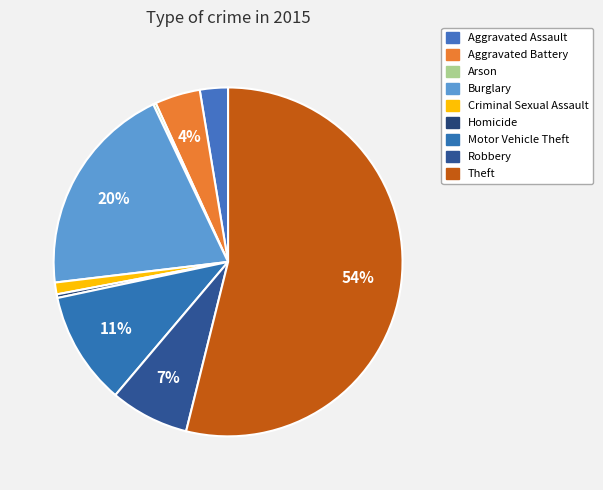

Is it true that Robbery is 7% of the pie?

True